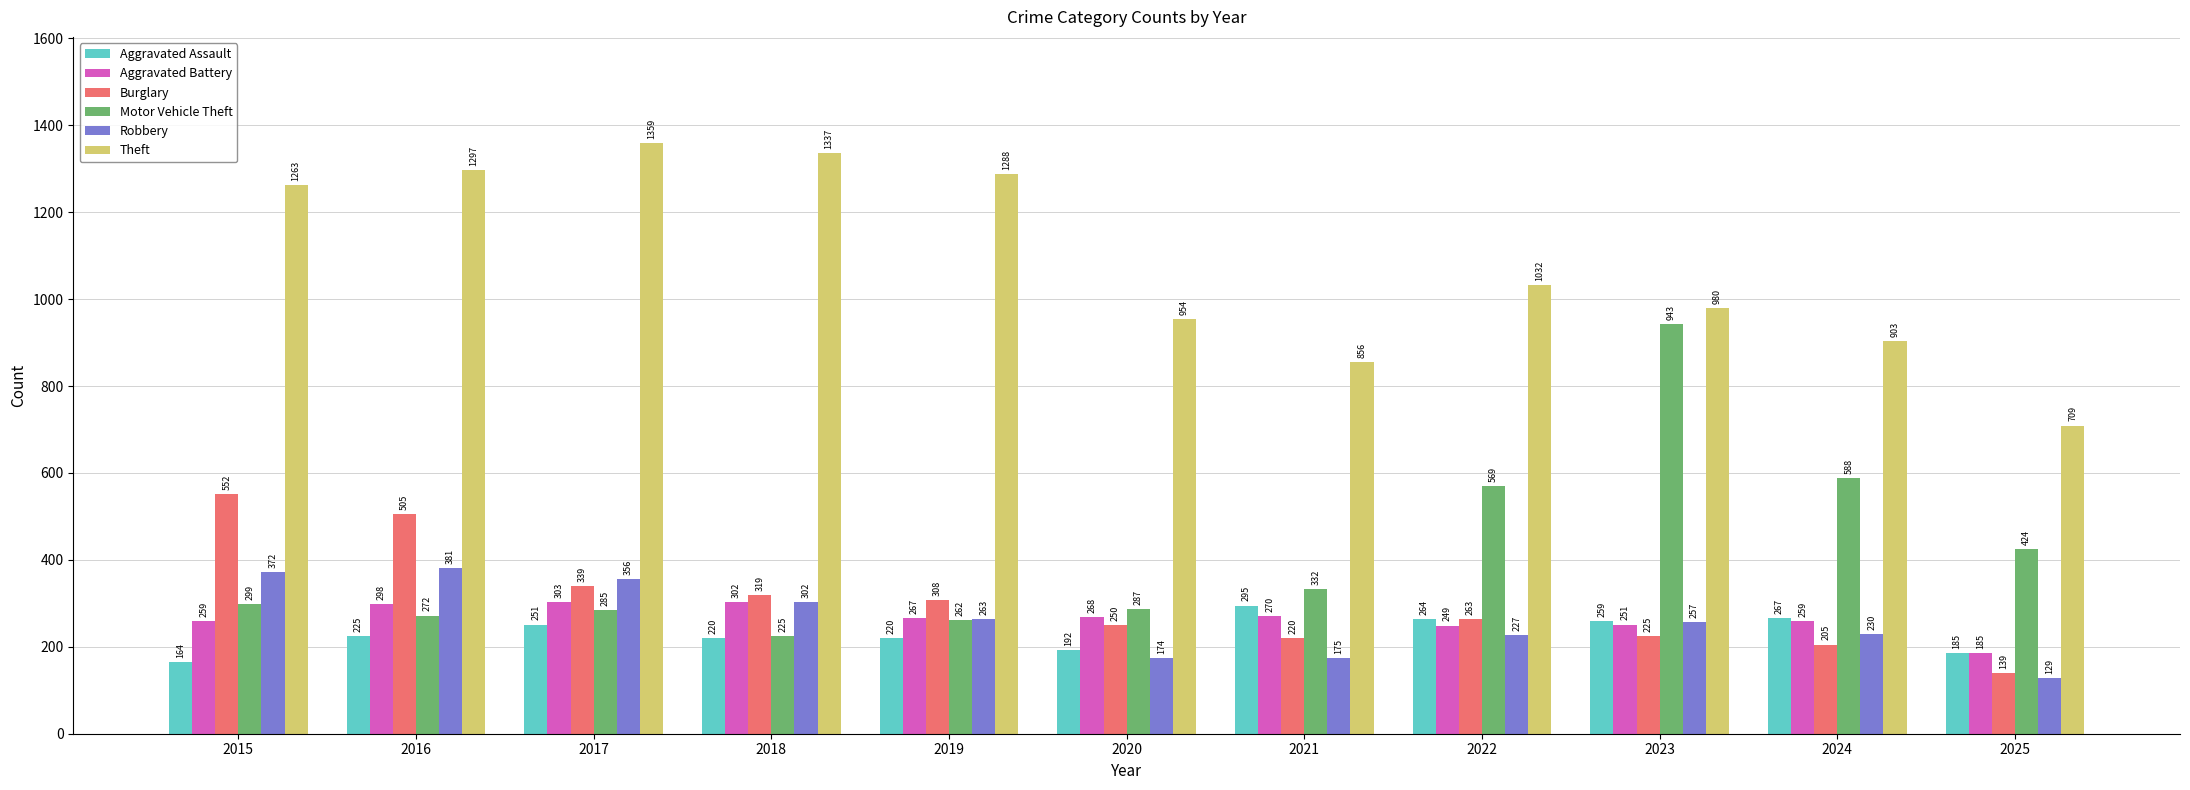

The Motor Vehicle Theft series shows 486 at 2021. True or false?

False